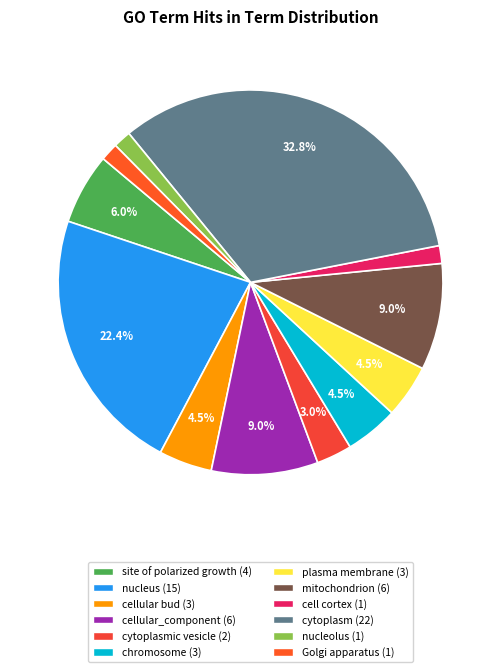

Count the number of slices in the pie.

12